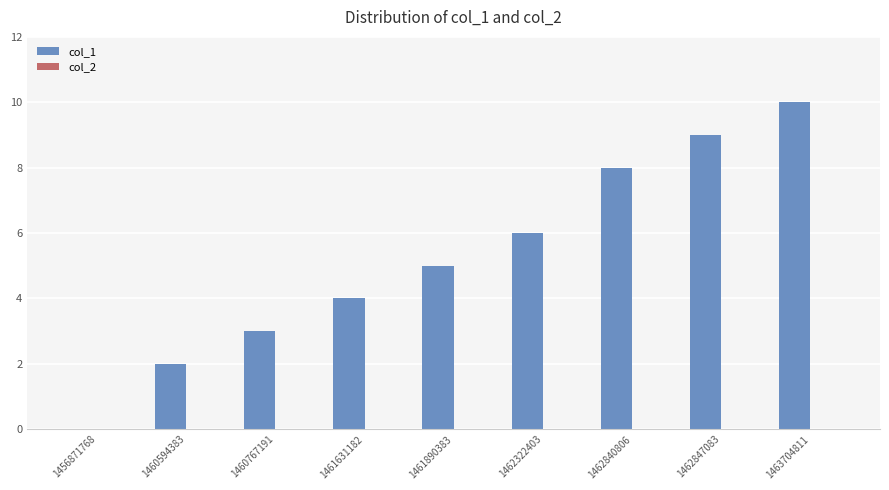

What is the sum of the values at 1462322403 and 1461631182?

10